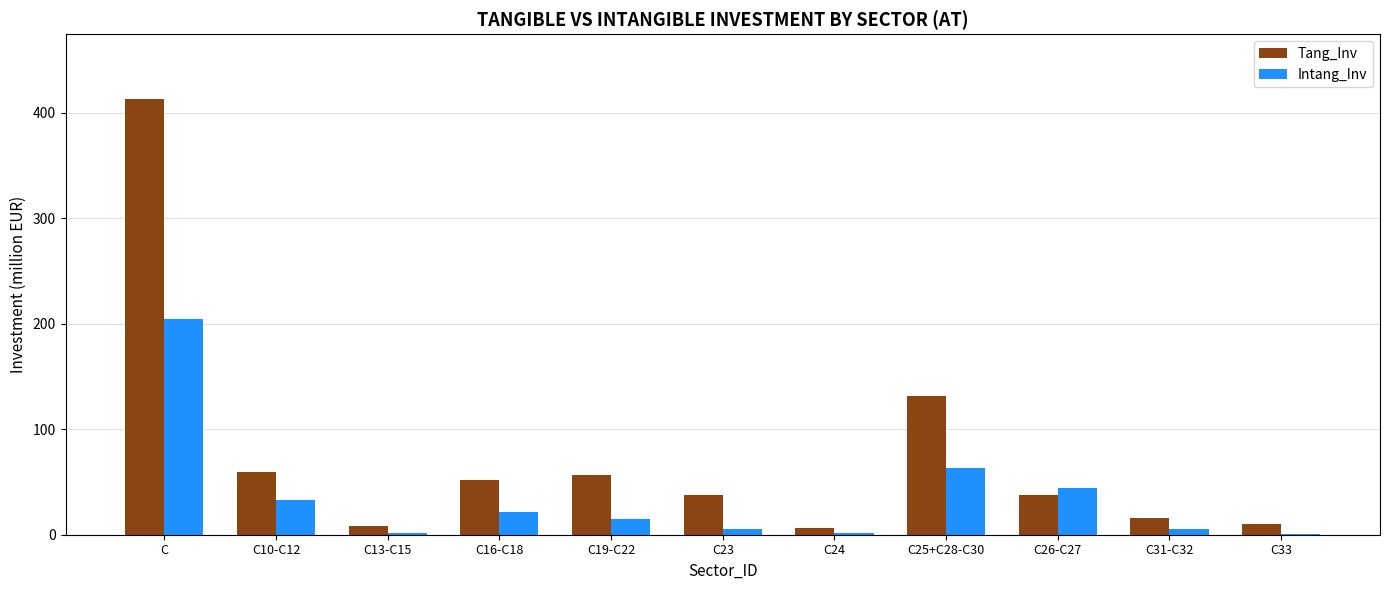

What is the sum of all Intang_Inv values?

396.4